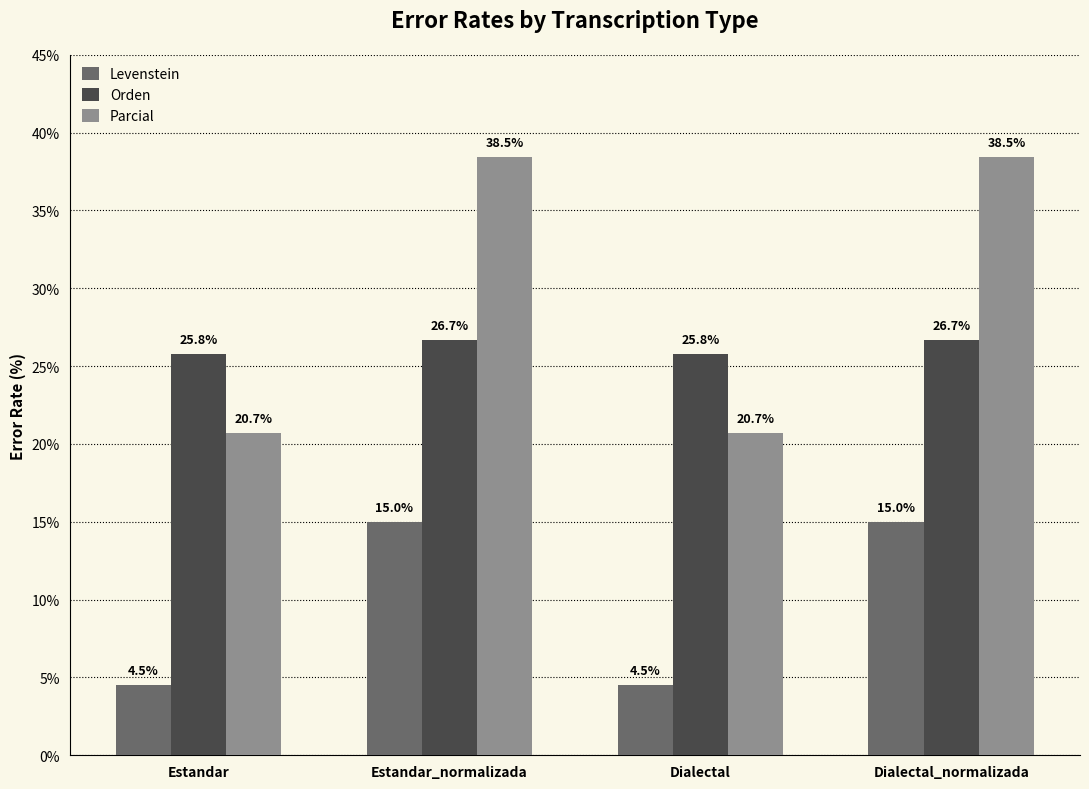

How many groups of bars are there?

4